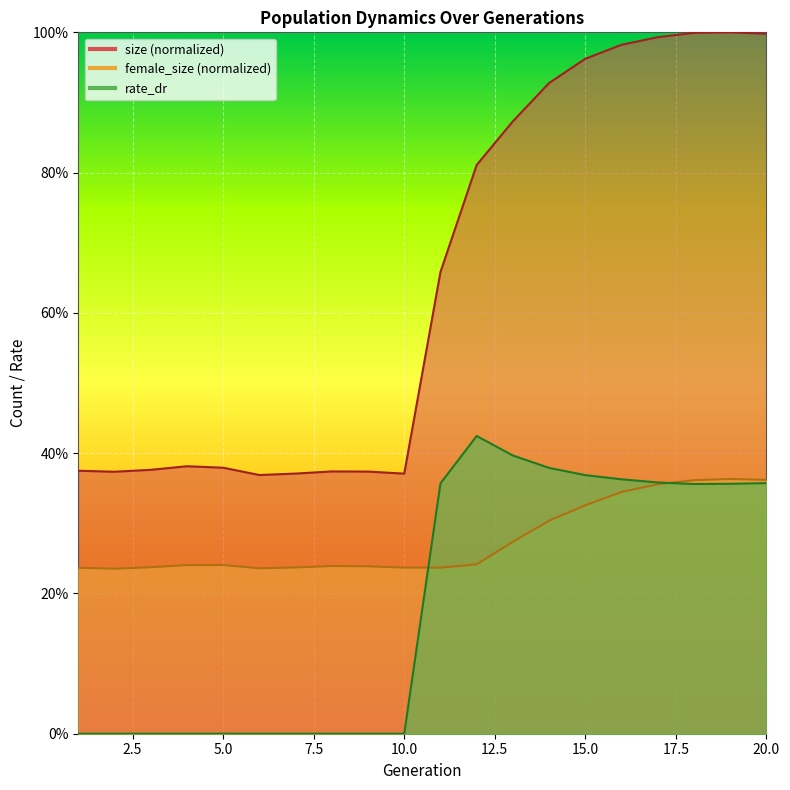

How many lines are shown in the chart?

3